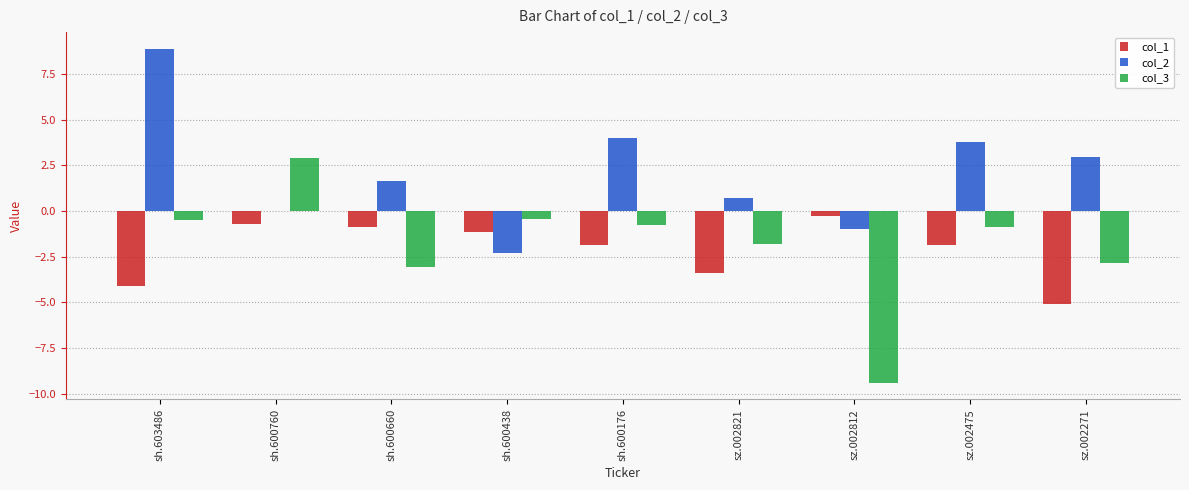

The col_1 series shows -1.1 at sh.600438. True or false?

True